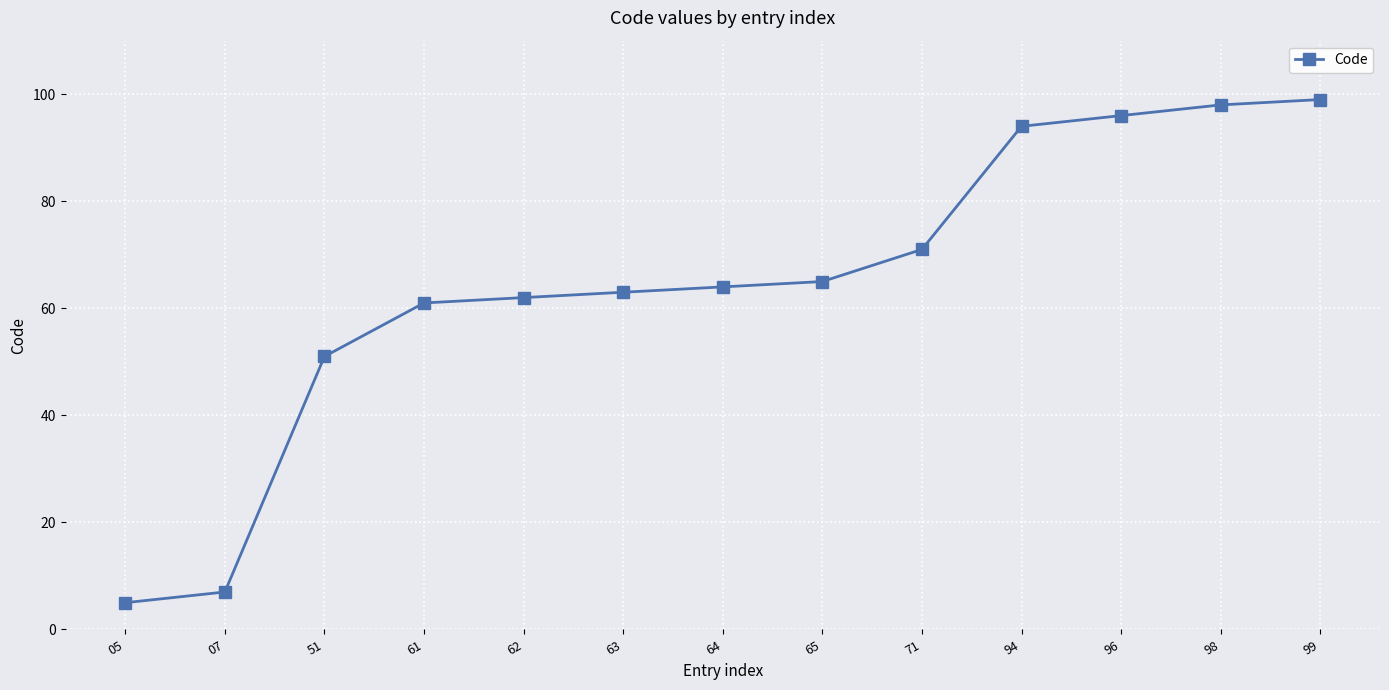

True or false: the data shows 64 at 64.

True